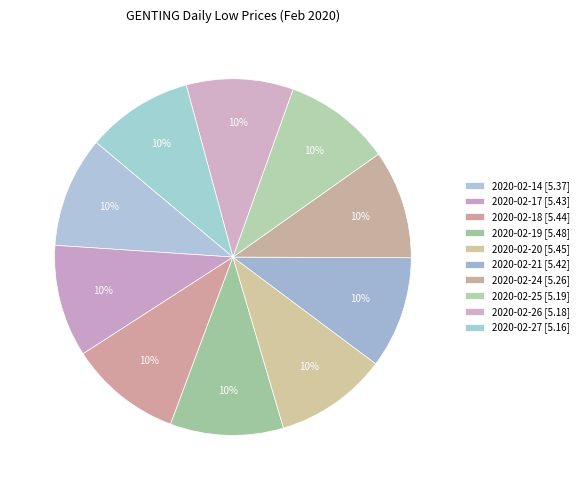

Approximately how many times larger is the value at 2020-02-24 compared to 2020-02-27?

1.0